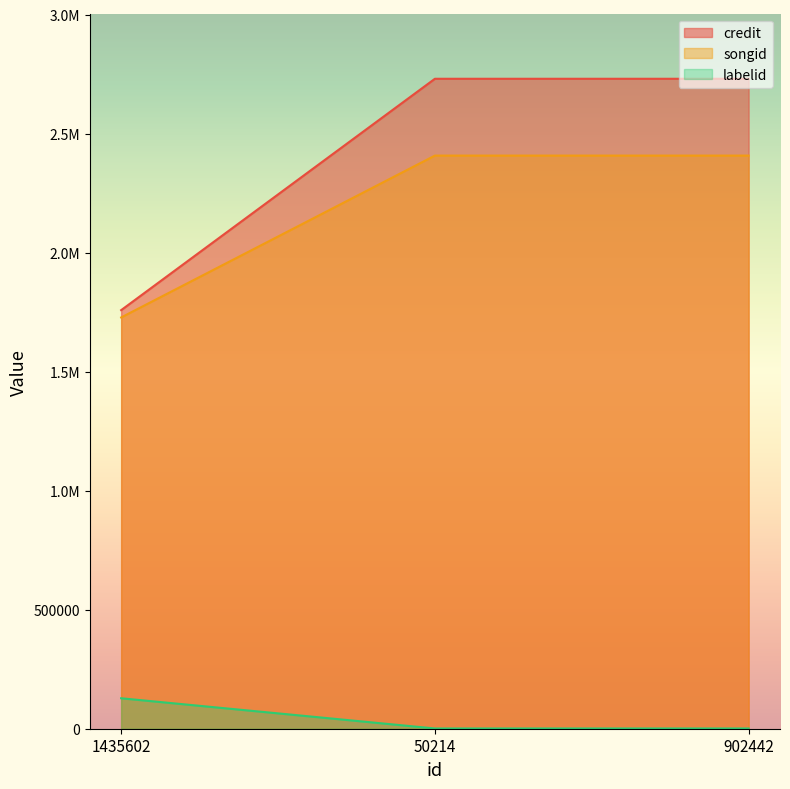

What is the label of the 1st point from the right?

902442